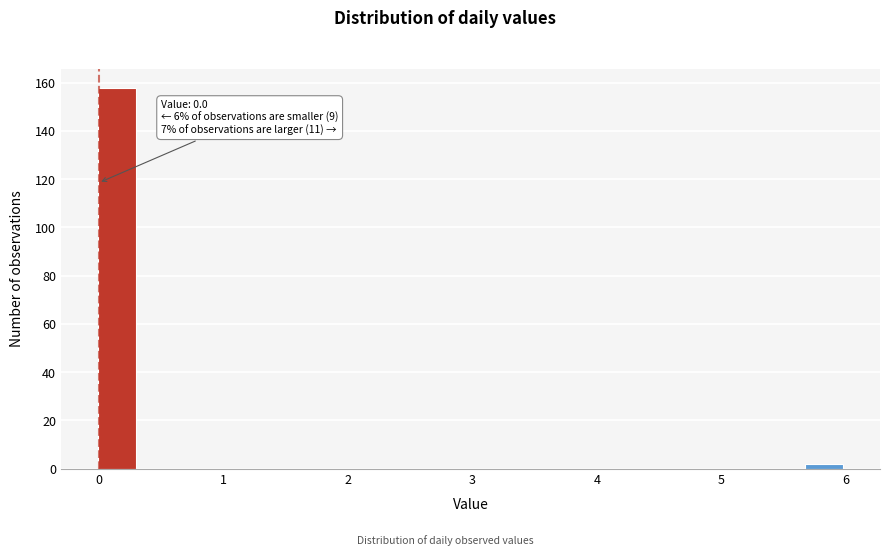

Around what value on the x-axis is the tallest bar? Give the approximate position of its centre, as read against the axis.

0.2